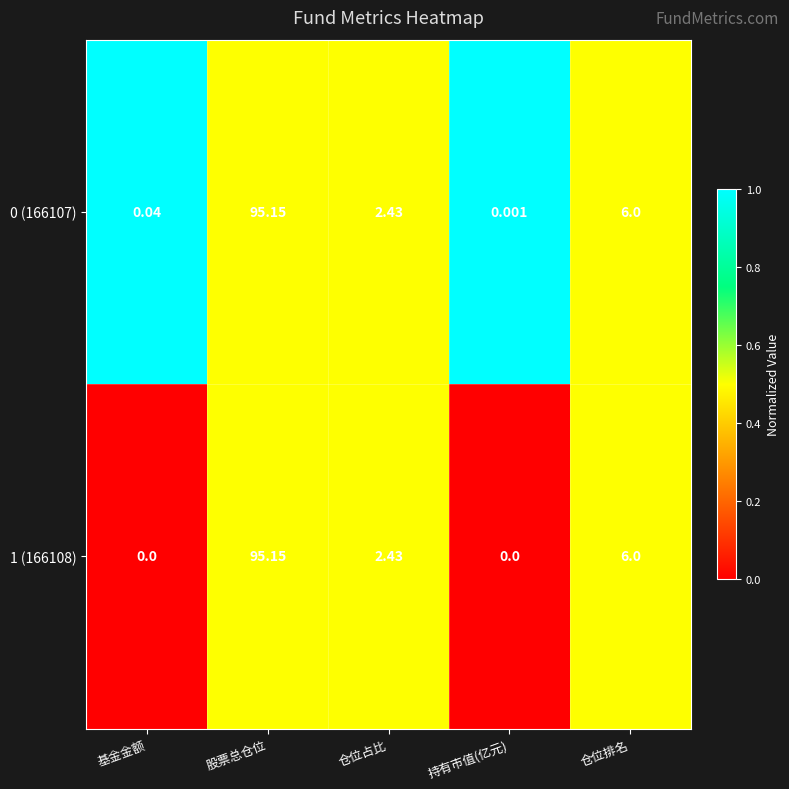

List the labels in order of 0 (166107) value, smallest first.

持有市值(亿元), 基金金额, 仓位占比, 仓位排名, 股票总仓位